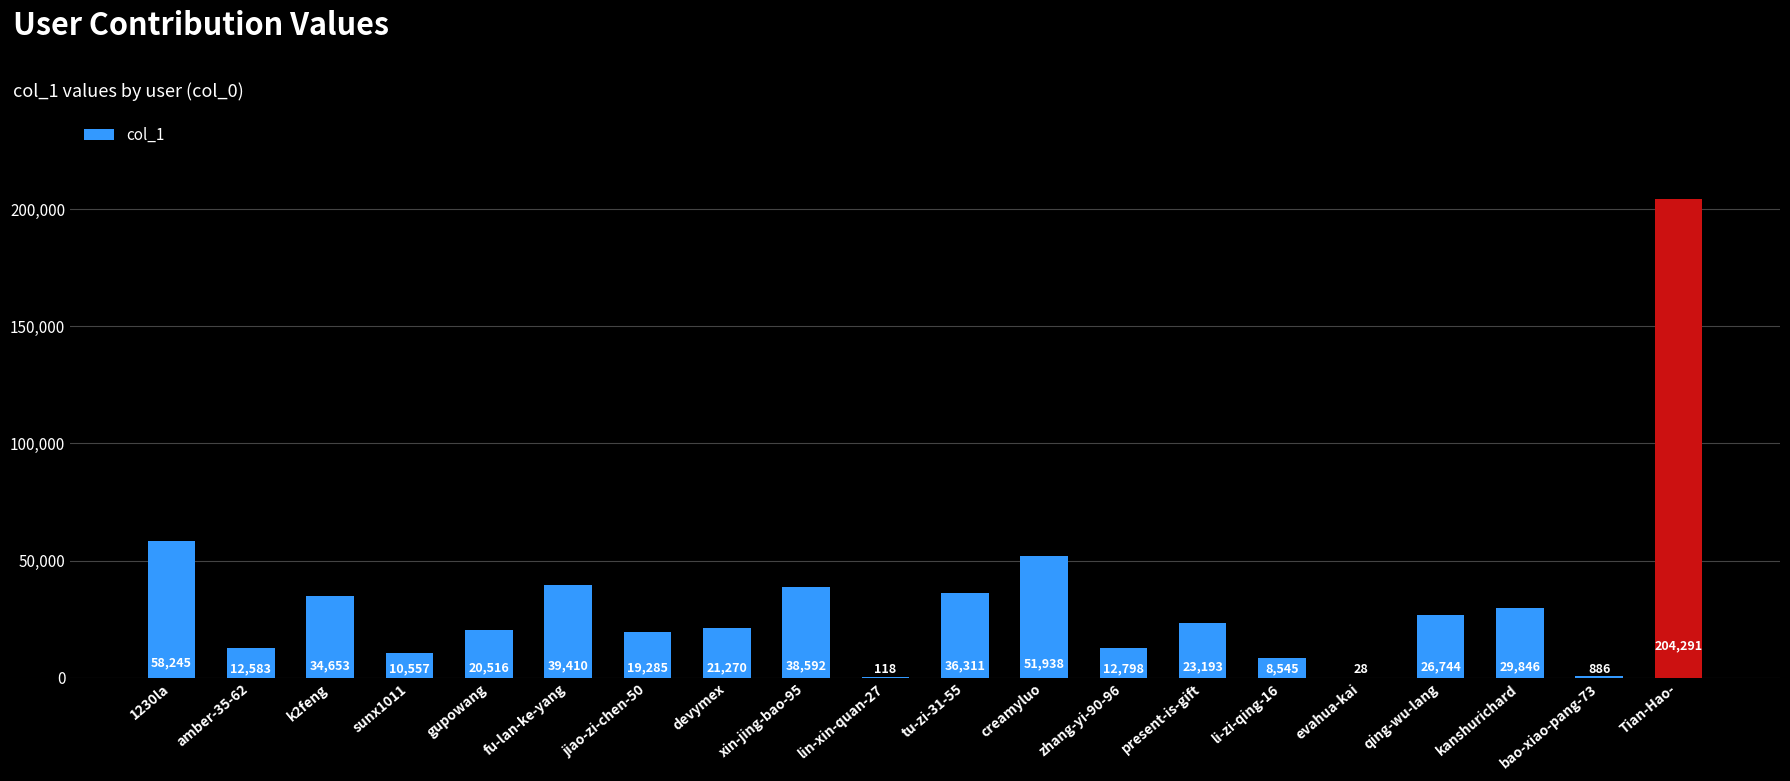

Between kanshurichard and creamyluo, which is larger?

creamyluo